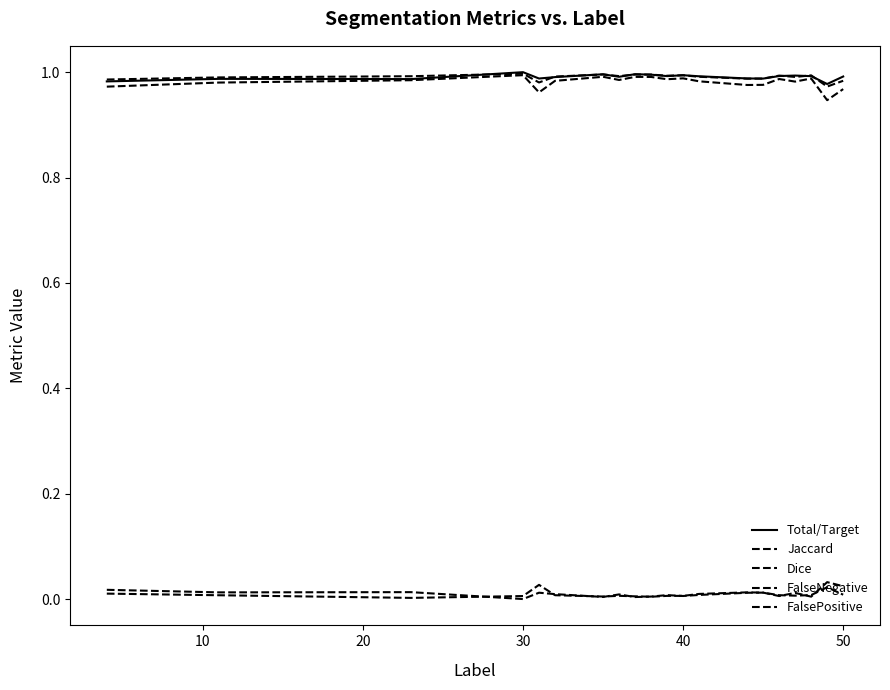

What is the highest value of the Dice series?

1.0